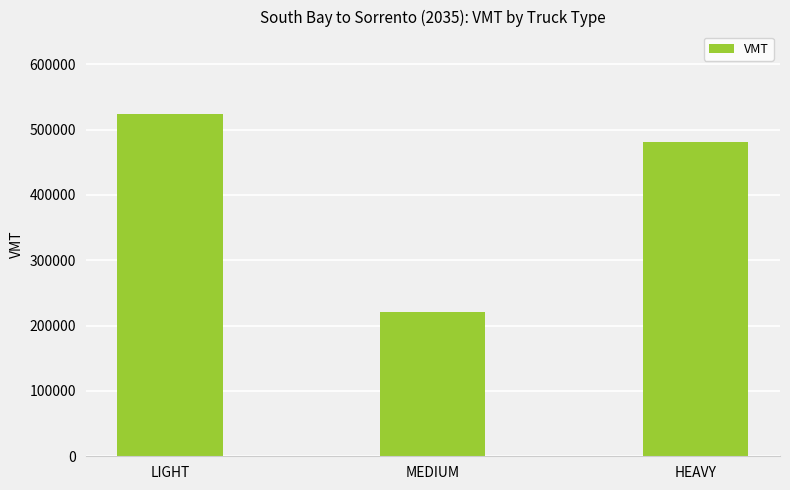

What is the smallest value displayed?

220083.3